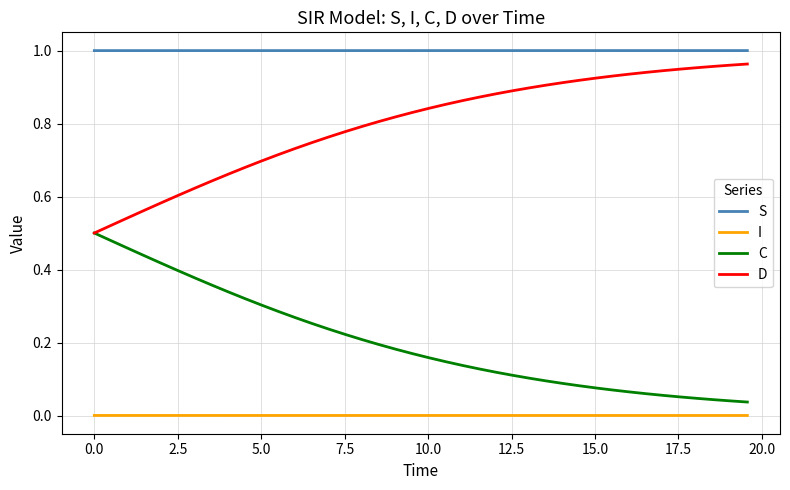

Which series has the largest total across all categories?

S